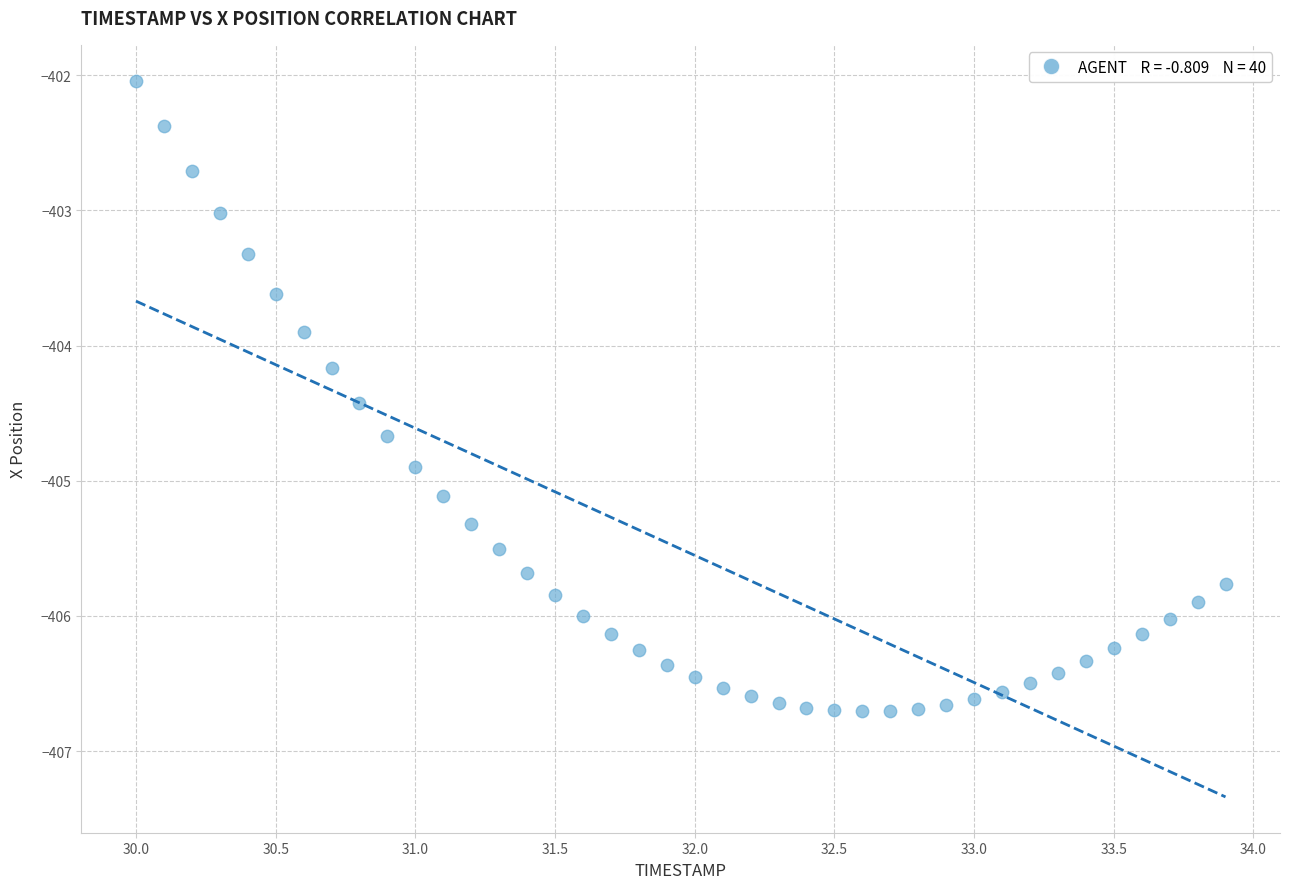

What is the range of X values (max minus min)?

3.9